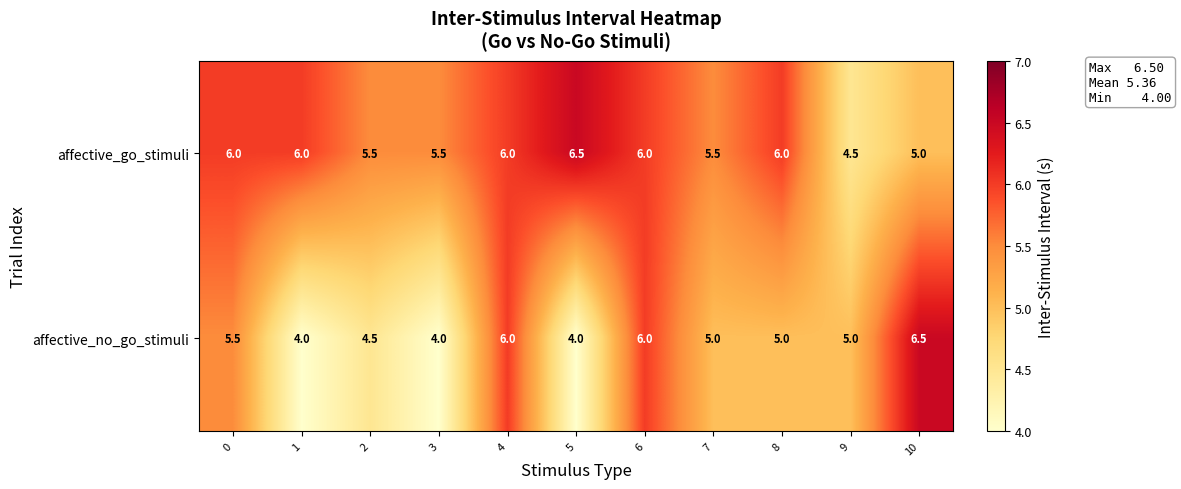

Reading right to left, extract all data points from this chart.

affective_go_stimuli: 5.0	4.5	6.0	5.5	6.0	6.5	6.0	5.5	5.5	6.0	6.0
affective_no_go_stimuli: 6.5	5.0	5.0	5.0	6.0	4.0	6.0	4.0	4.5	4.0	5.5